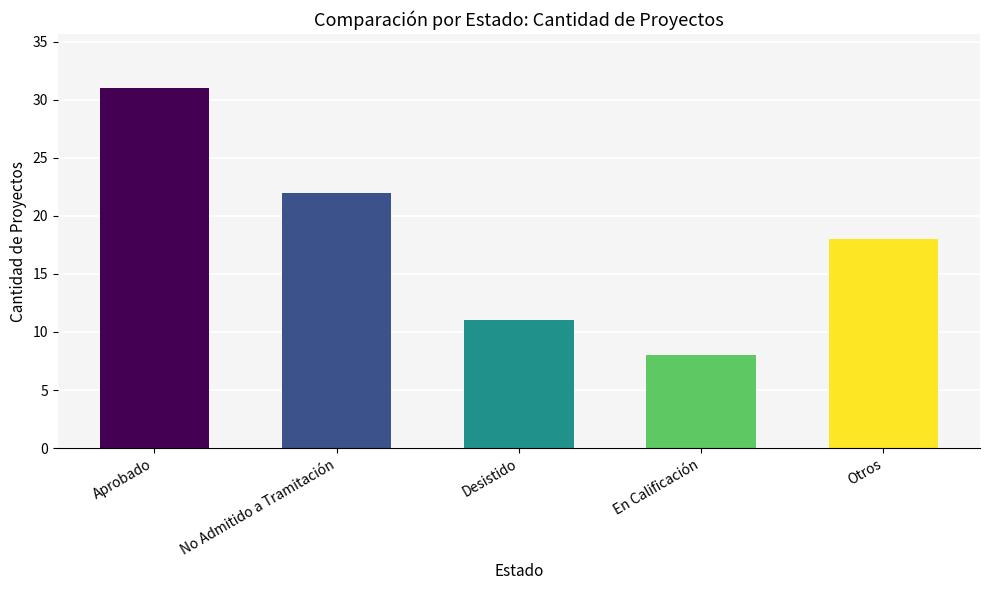

True or false: the data shows 6 at Aprobado.

False